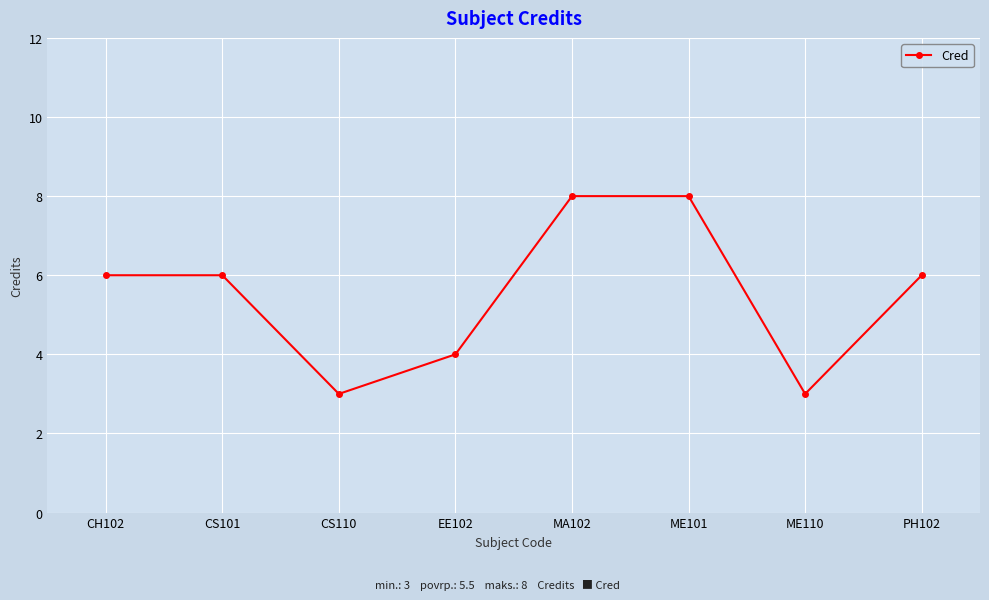

Reading left to right, what are all the values shown in this chart?

6	6	3	4	8	8	3	6